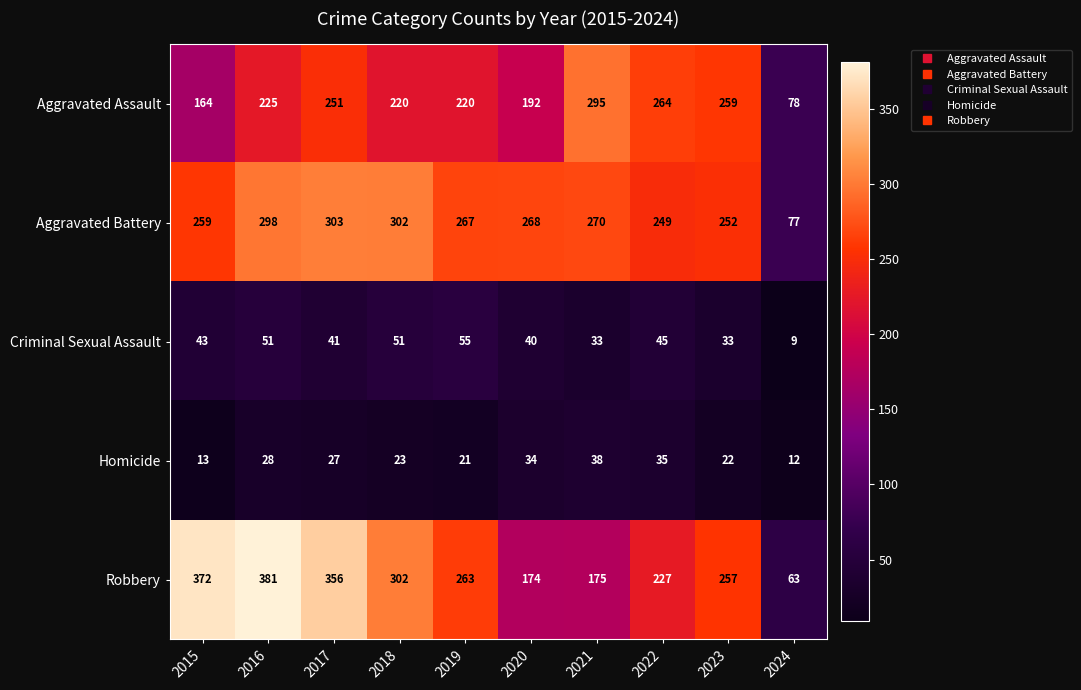

What is the greatest value displayed?

381